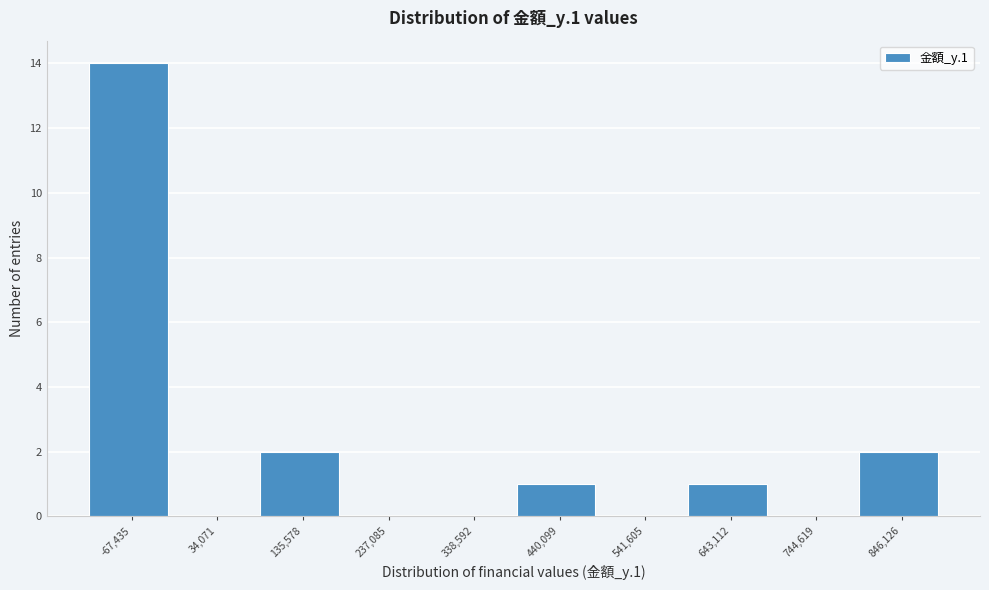

Reading right to left, list all the values displayed in this chart.

846,126=2	744,619=0	643,112=1	541,605=0	440,099=1	338,592=0	237,085=0	135,578=2	34,071=0	-67,435=14